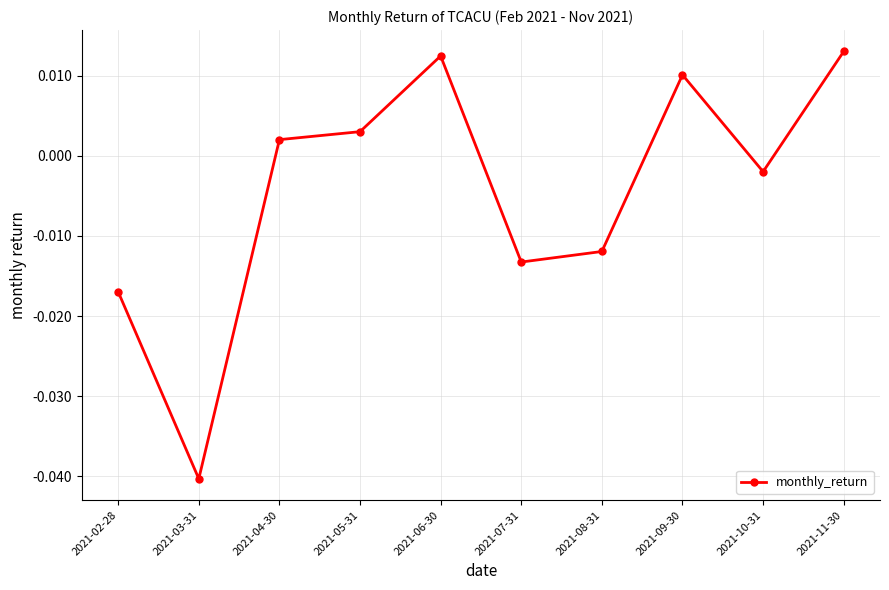

What is the difference between the maximum and minimum values?

0.1